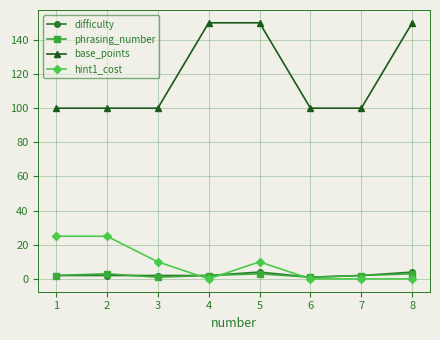

What are all the series names shown in the legend?

difficulty, phrasing_number, base_points, hint1_cost